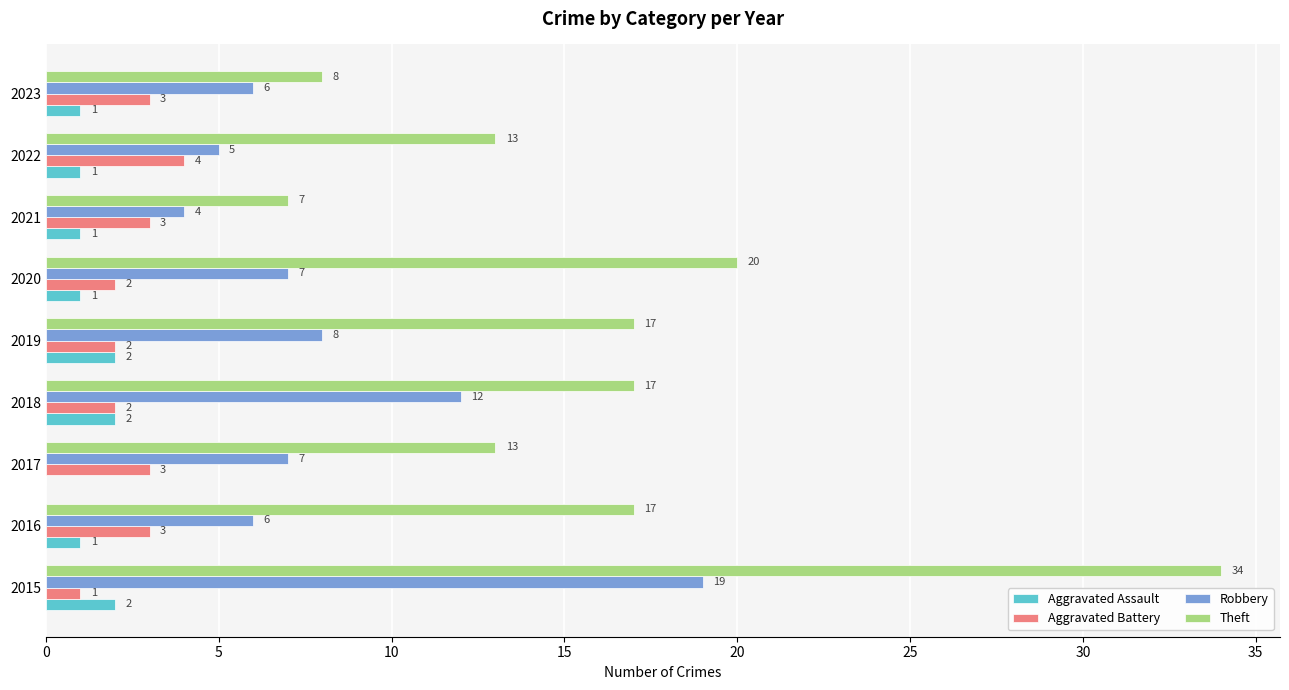

Count the number of data series in this chart.

4